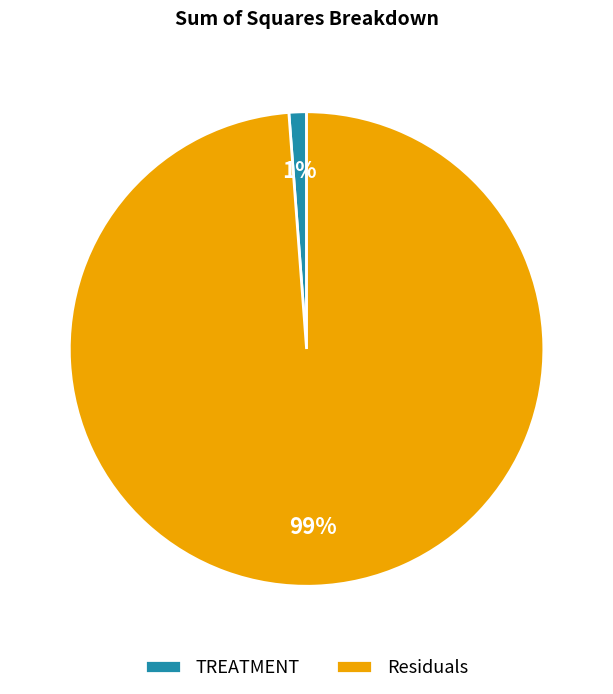

Which slice represents more than half of the pie?

Residuals